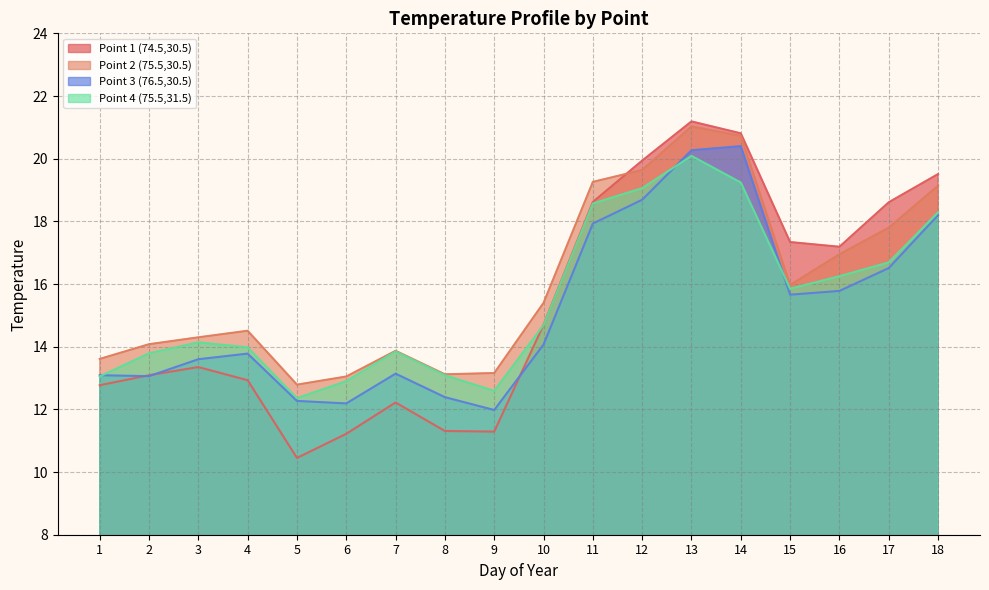

Between 1 and 17, which series saw the biggest shift?

Point 1 (74.5,30.5)